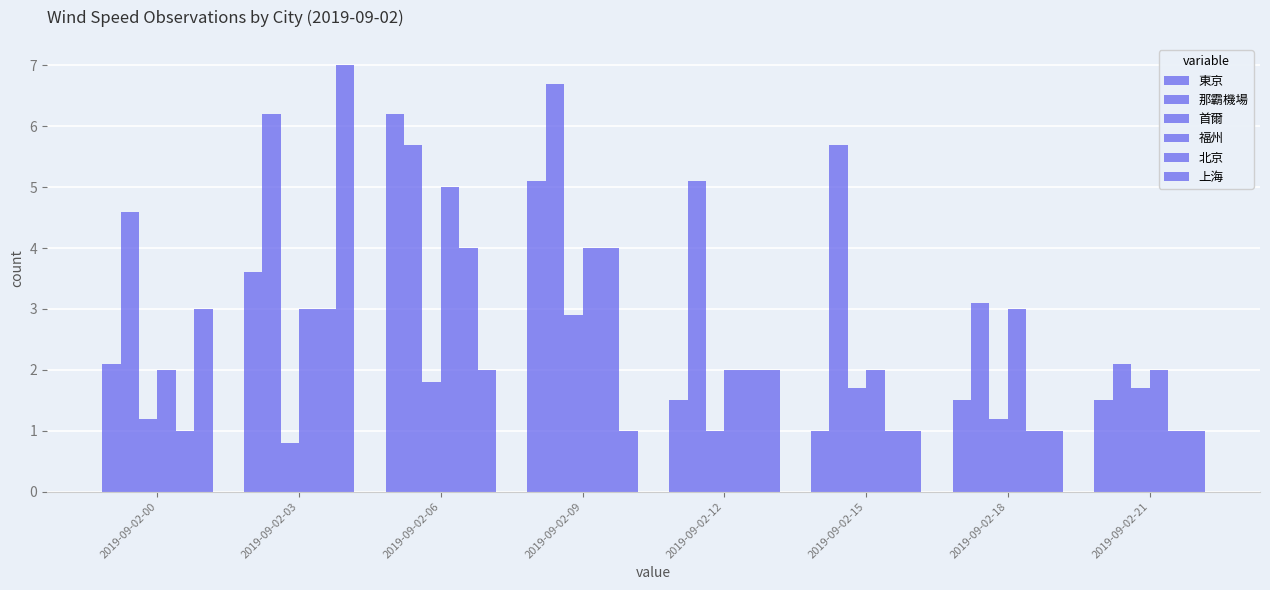

Which category has the lowest value across all series?

2019-09-02-03